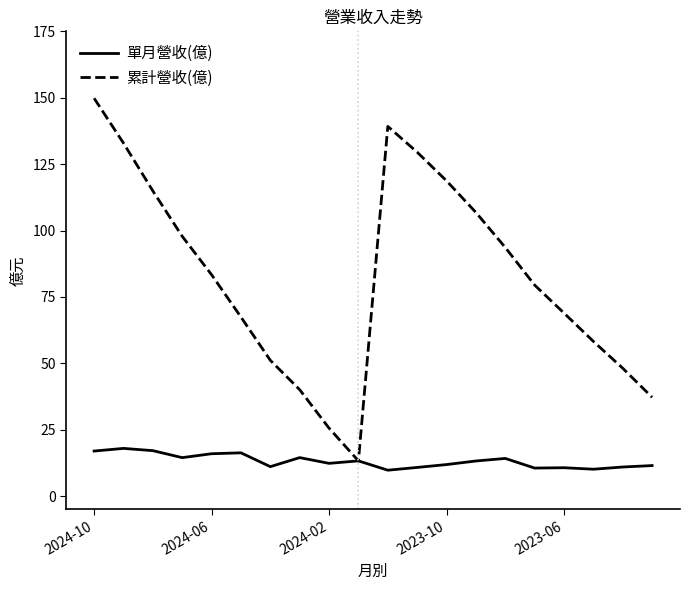

What is the maximum value shown in the chart?

149.8